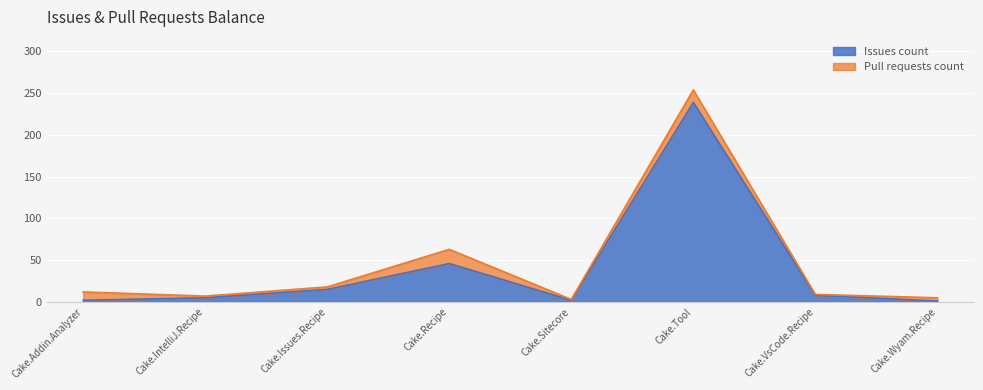

What is the greatest value displayed?

239